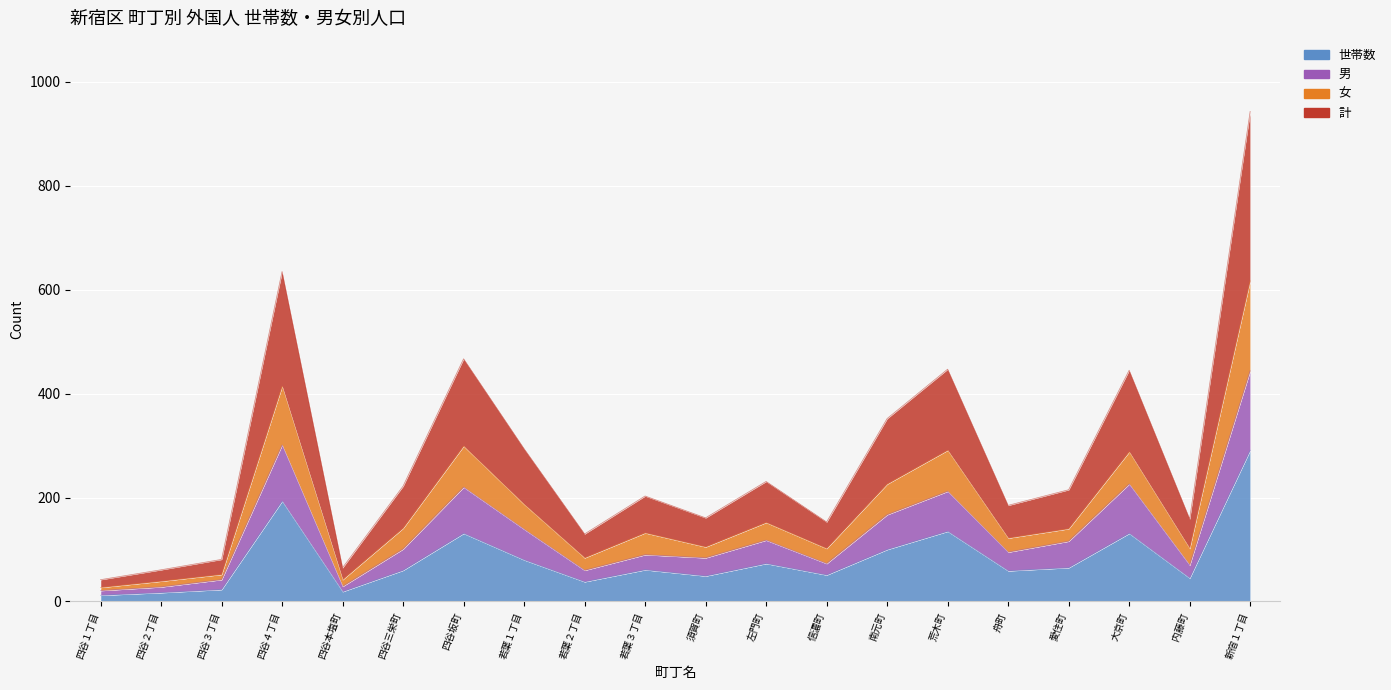

Which series has the largest range (max minus min)?

計